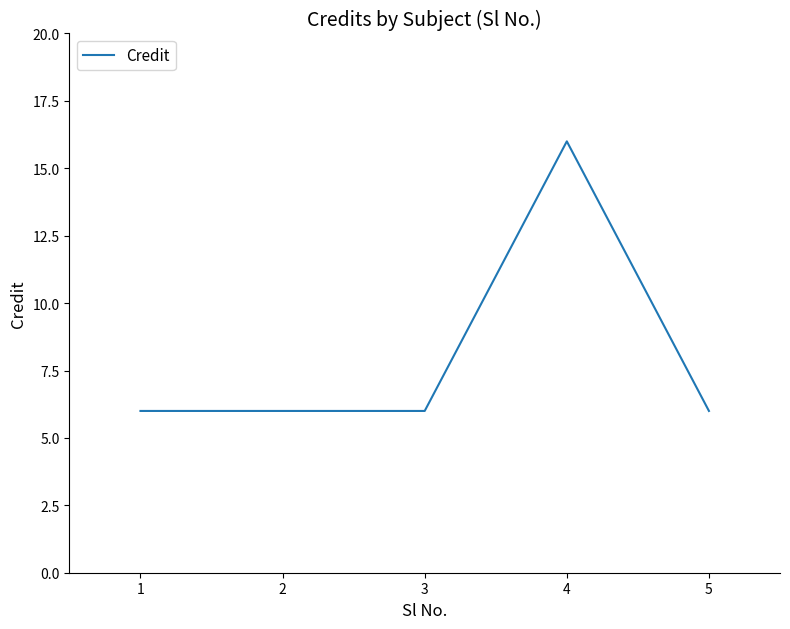

What is the average value?

8